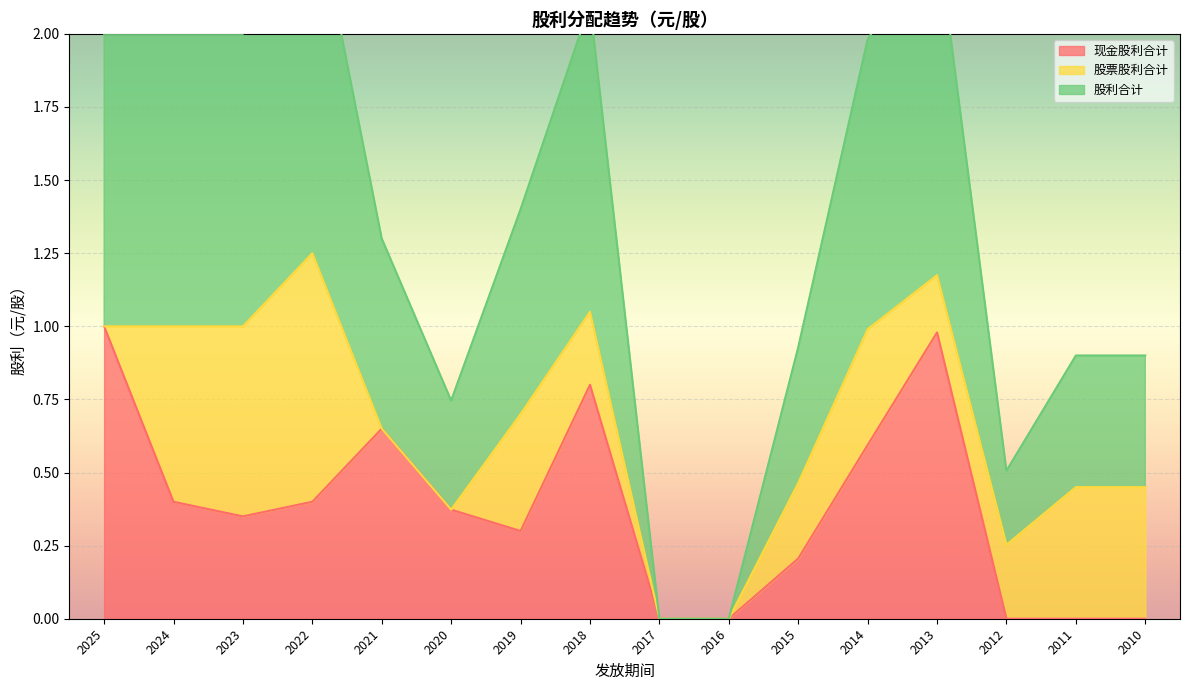

What is the sum of all 股利合计 values?

21.6